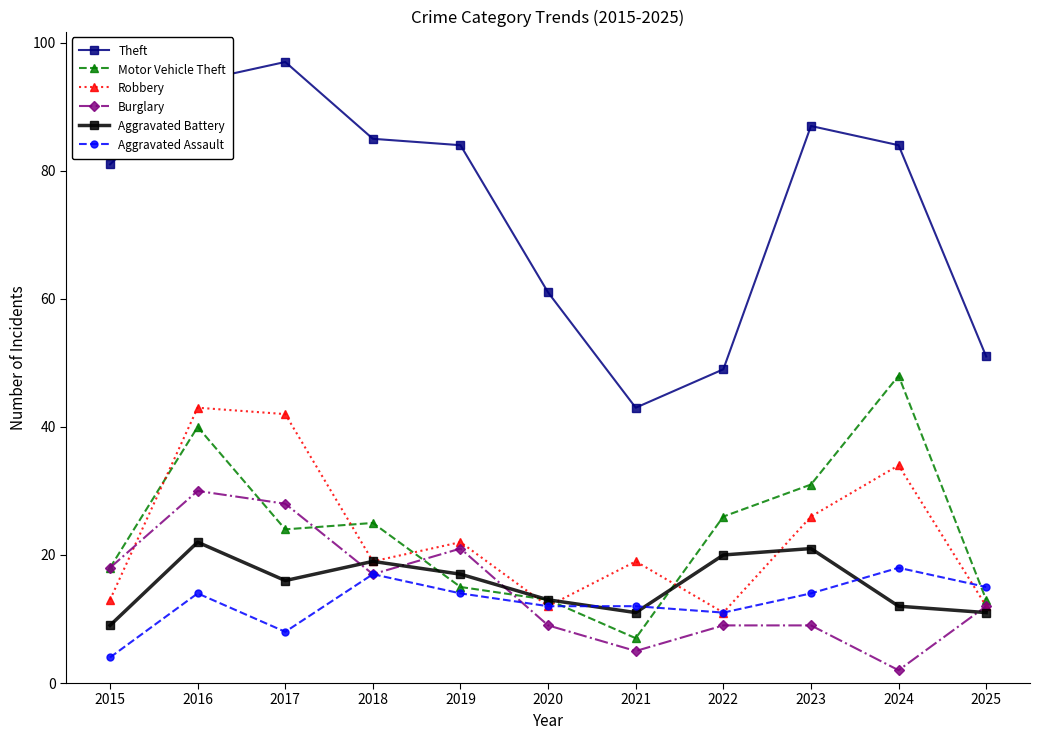

Which series has the largest range (max minus min)?

Theft